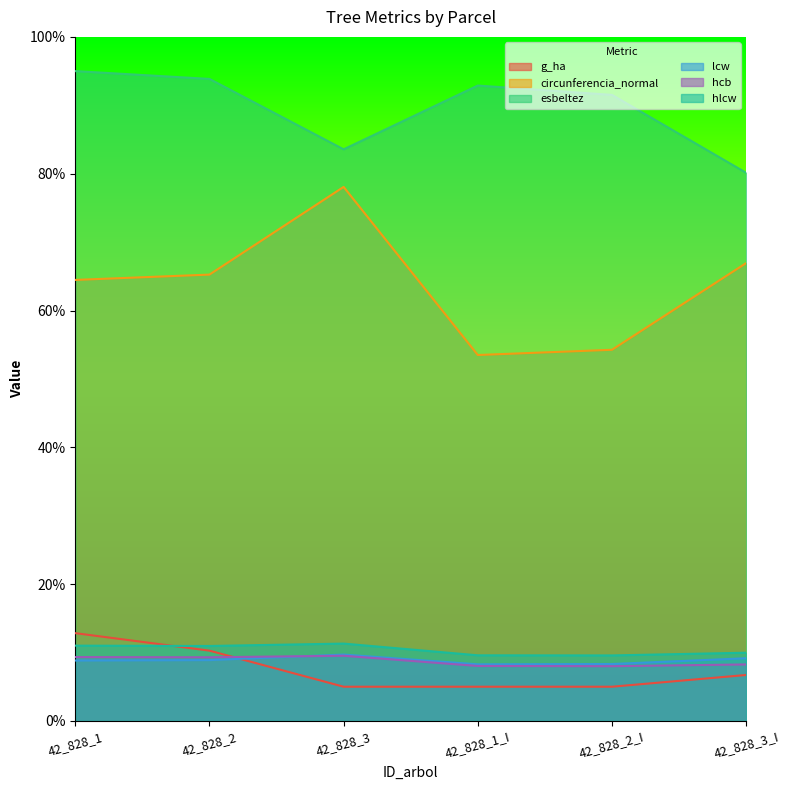

The circunferencia_normal series shows 78.1 at 42_828_3. True or false?

True